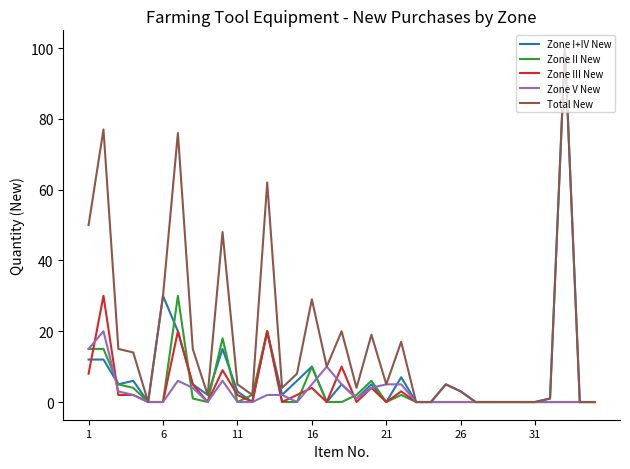

What is the maximum value shown in the chart?

100